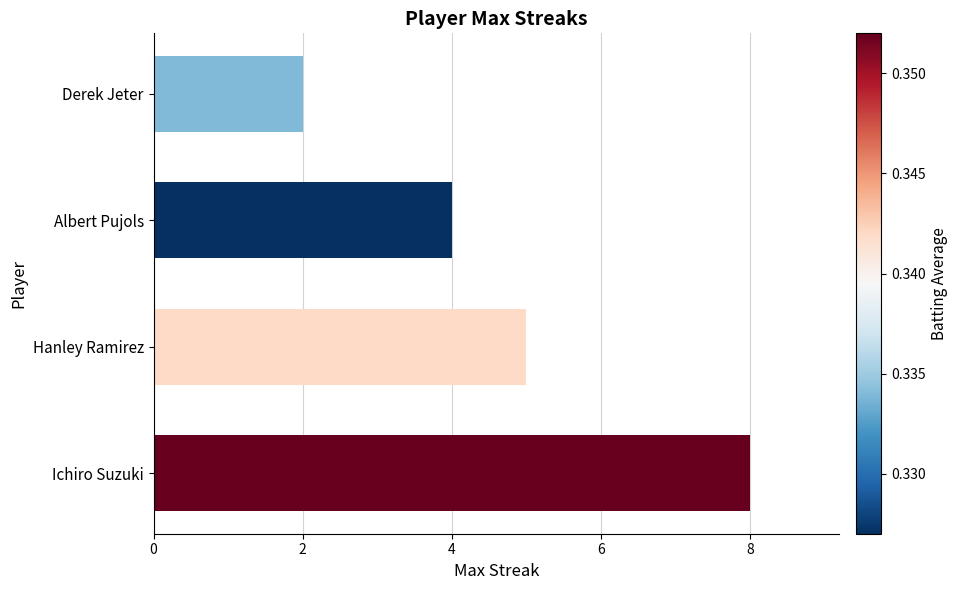

What is the sum of the values at Derek Jeter and Ichiro Suzuki?

10